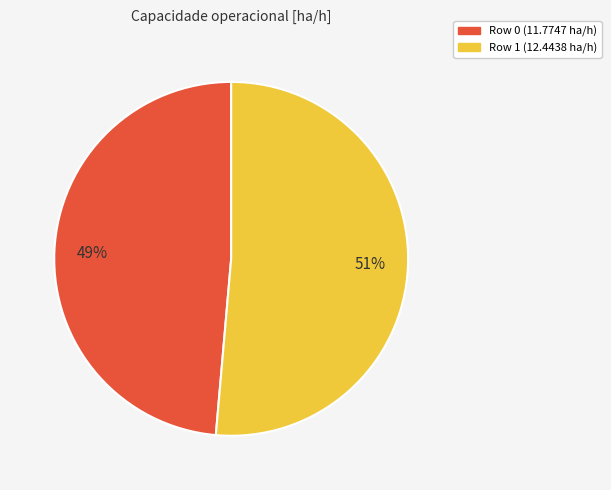

Which slice is the largest?

Row 1 (12.4438 ha/h)